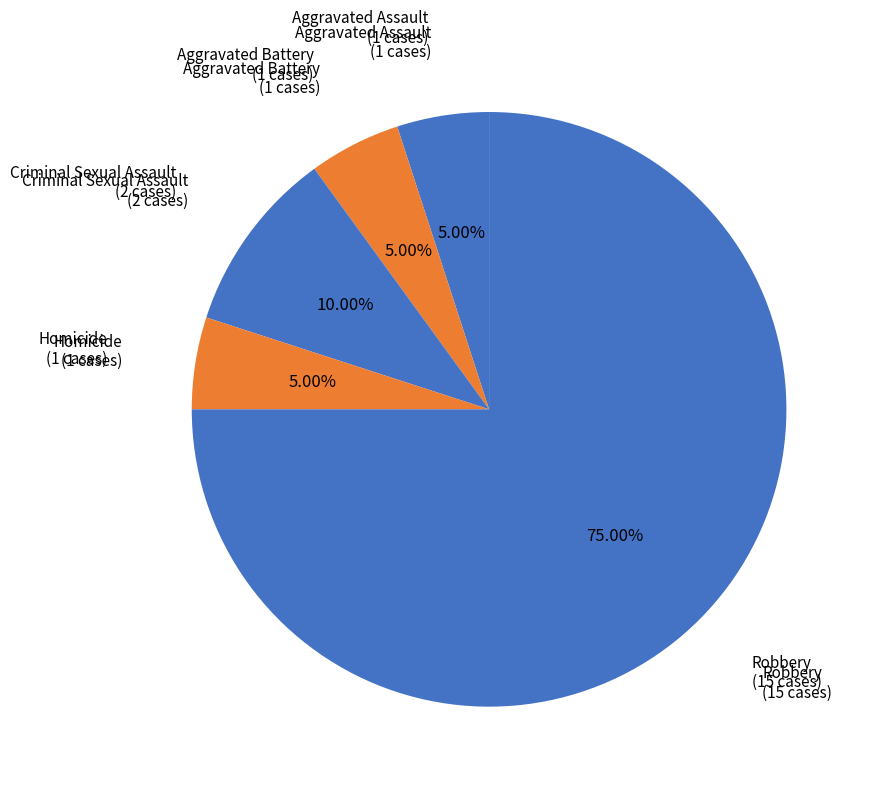

Is the sum of Aggravated Battery and Robbery greater than half?

Yes